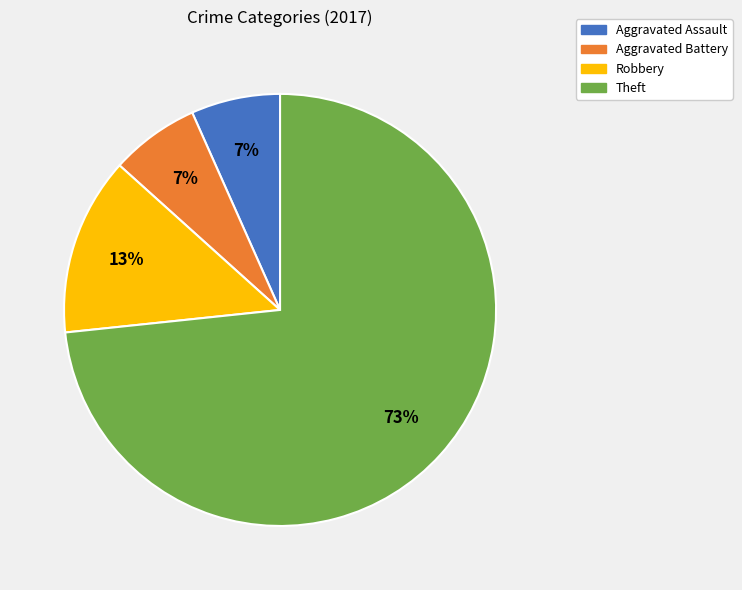

How many segments does this pie chart have?

4